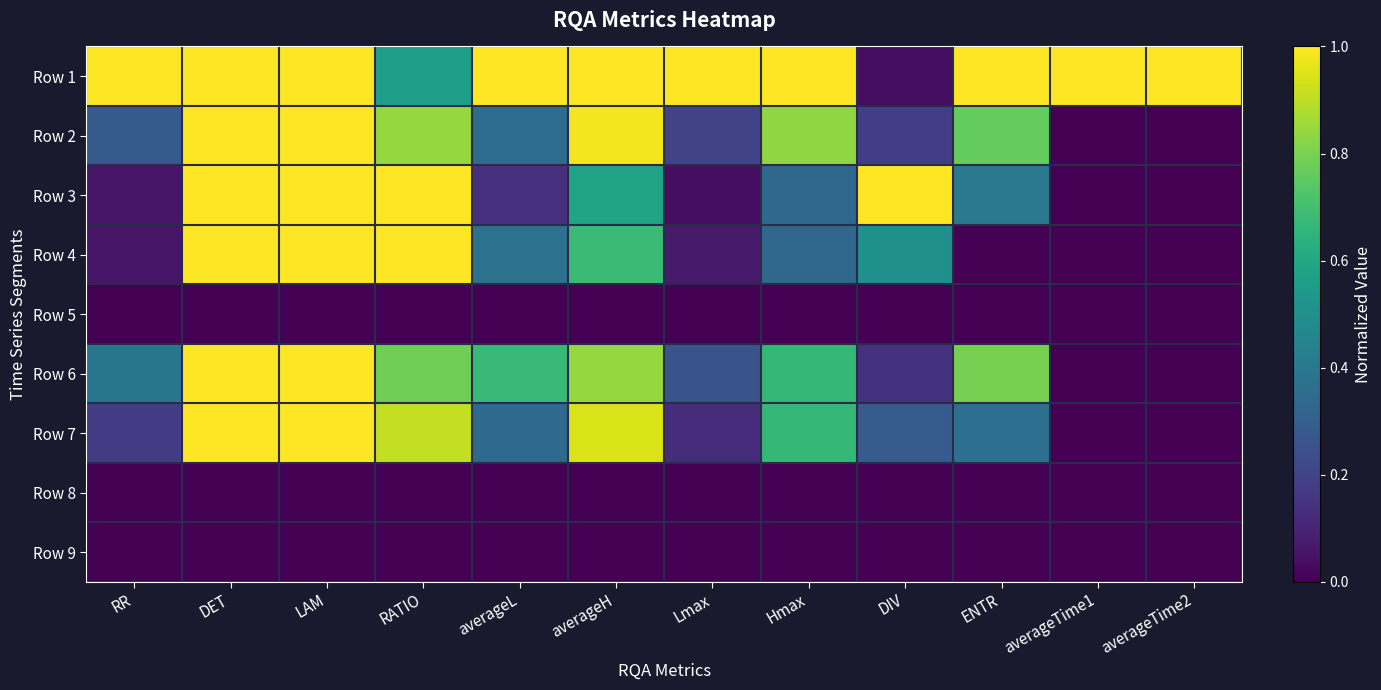

How many data points does each series have?

12